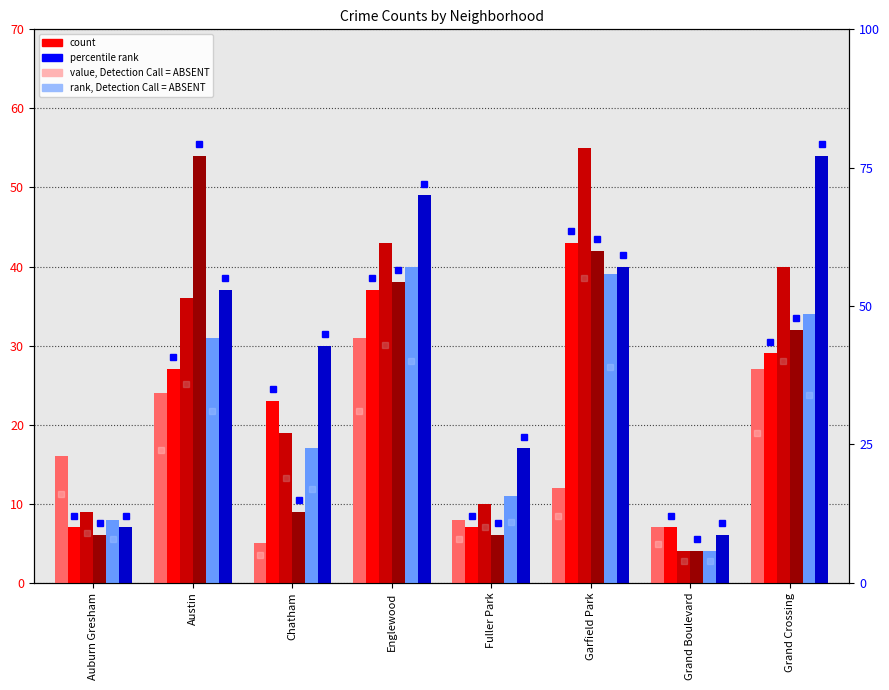

What is the label of the 2nd bar from the right?

Grand Boulevard